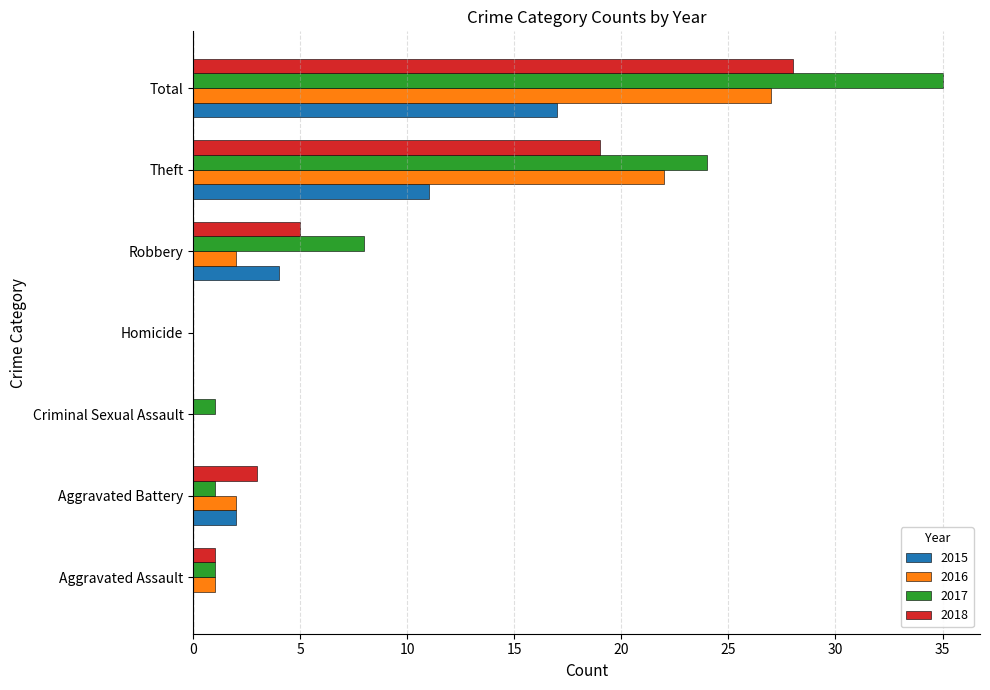

What is the maximum value shown in the chart?

35